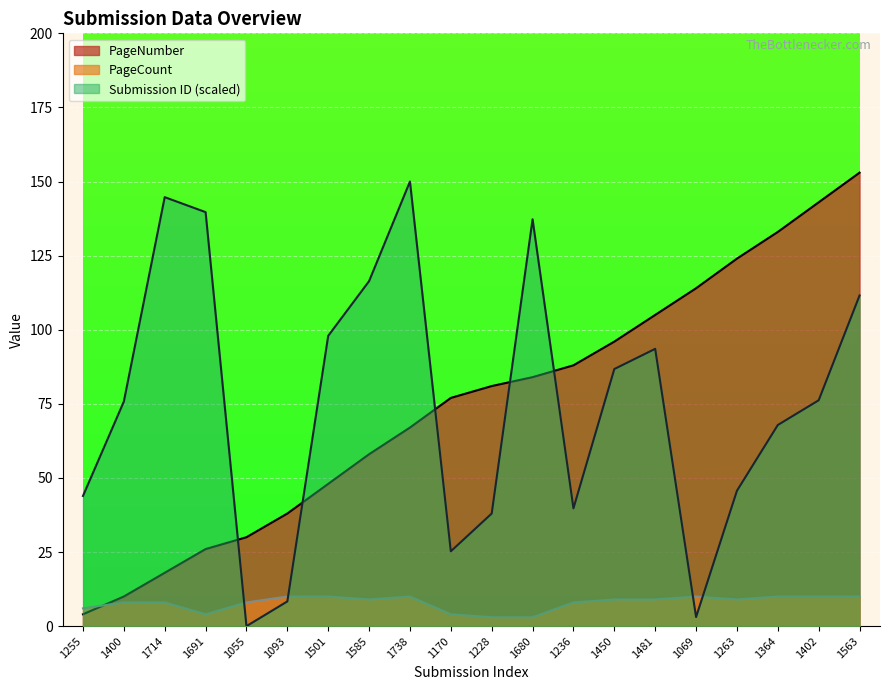

What position from the right is 1055?

16